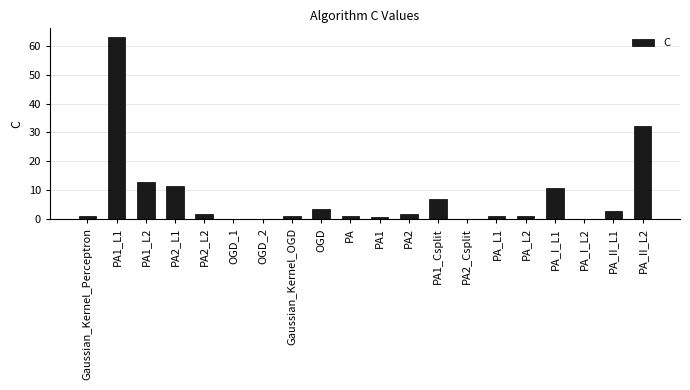

Where is the data nearest to the value 31?

PA_II_L2